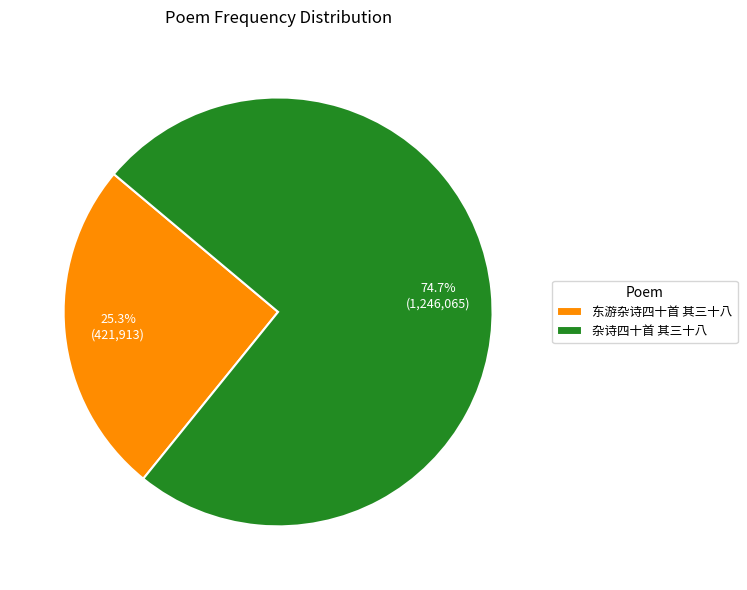

What percentage is the 东游杂诗四十首 其三十八 slice, to the nearest percent?

25%